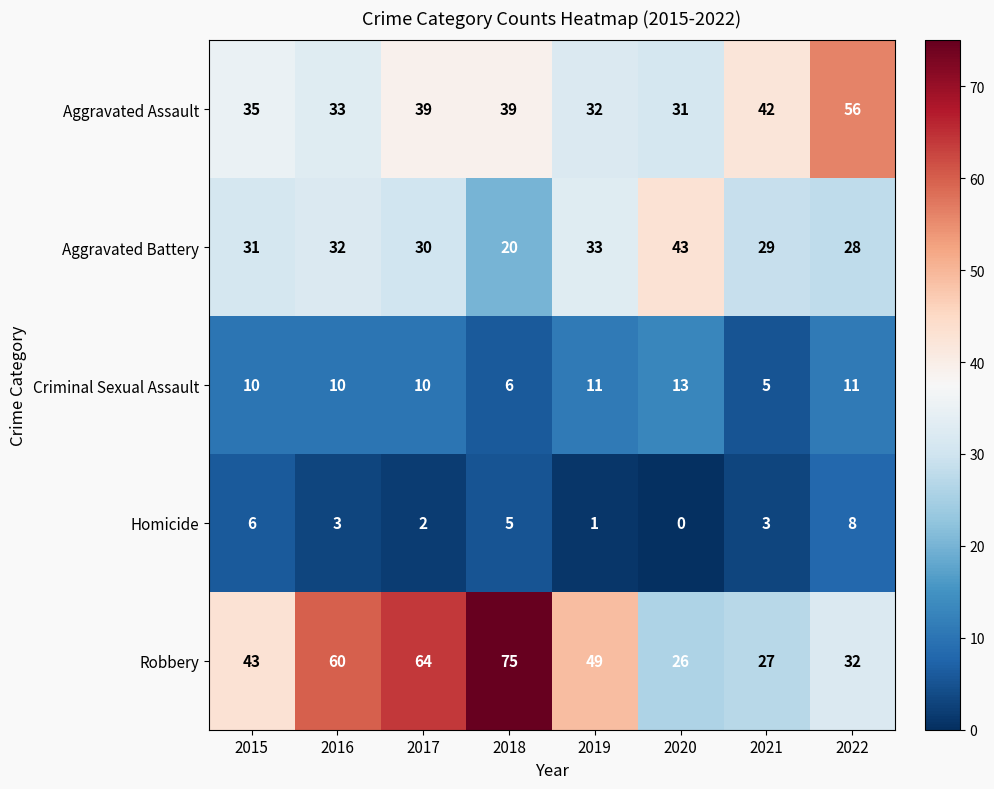

What is the difference between the highest and lowest values at 2018?

70